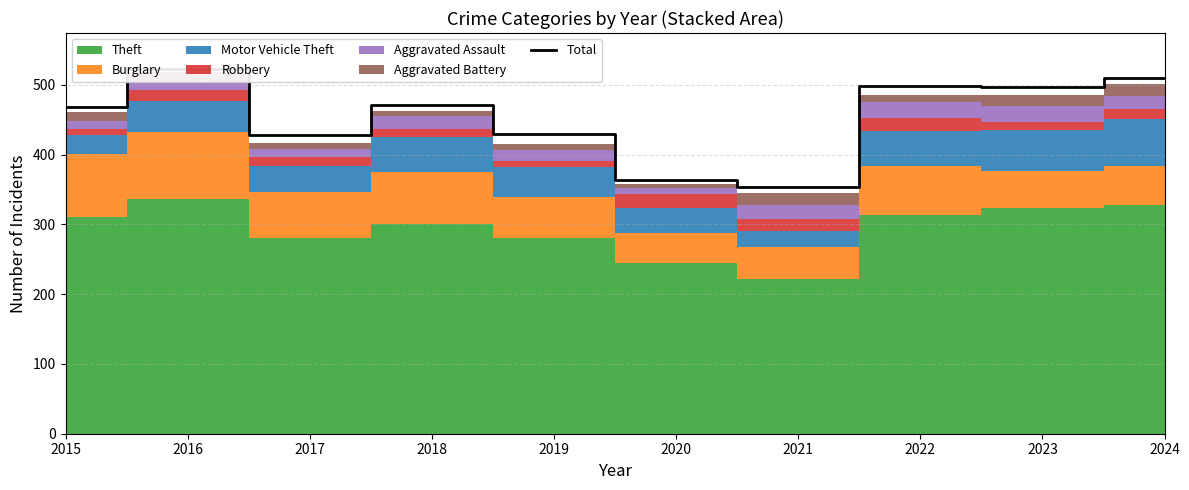

What is the minimum value shown in the chart?

354